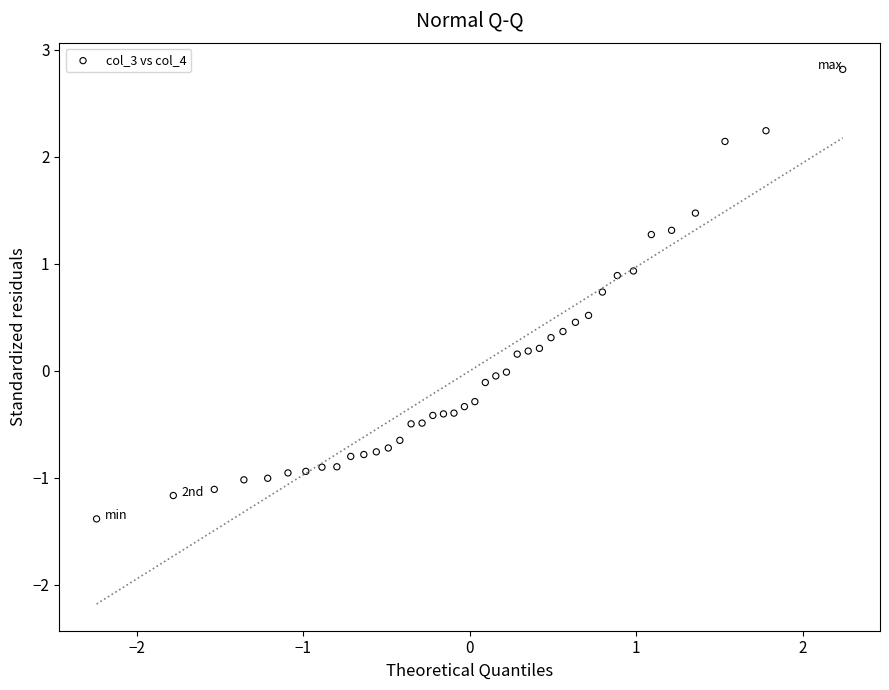

What is the range of Y values (max minus min)?

4.2